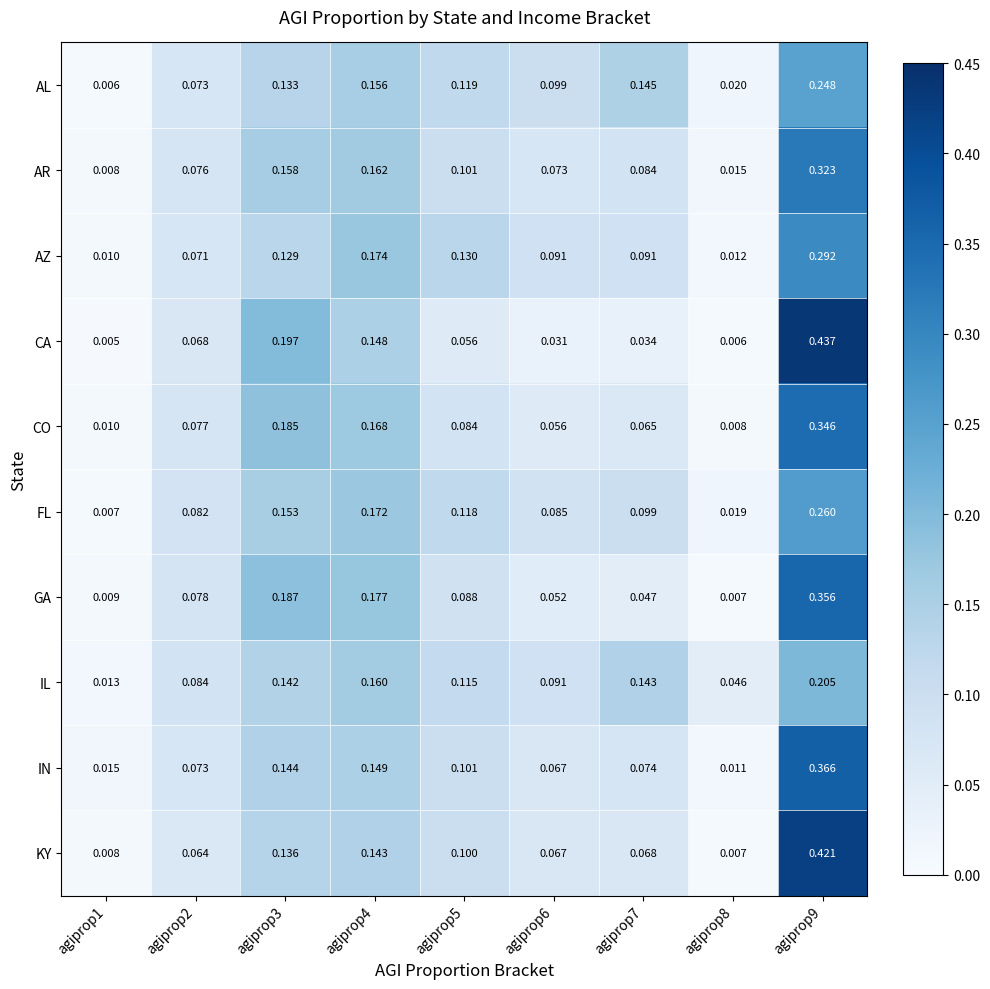

Rank the series by their maximum value, from lowest to highest.

IL, AL, FL, AZ, AR, CO, GA, IN, KY, CA